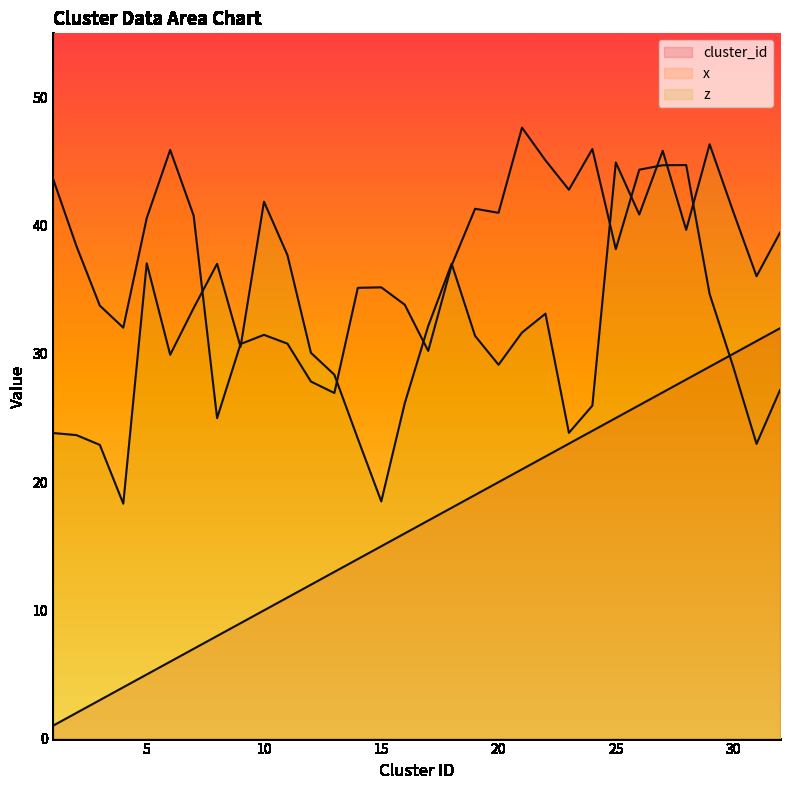

Which series has the largest range (max minus min)?

cluster_id